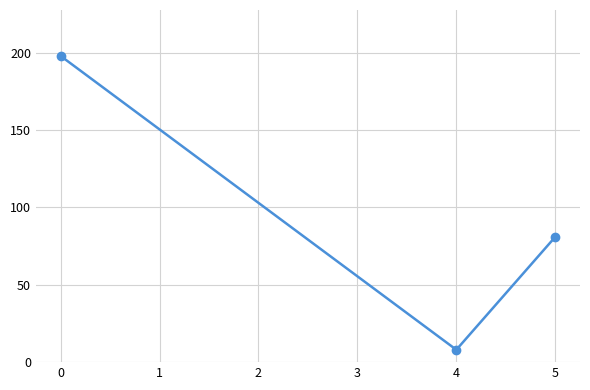

Reading left to right, extract all data points from this chart.

198	8	81